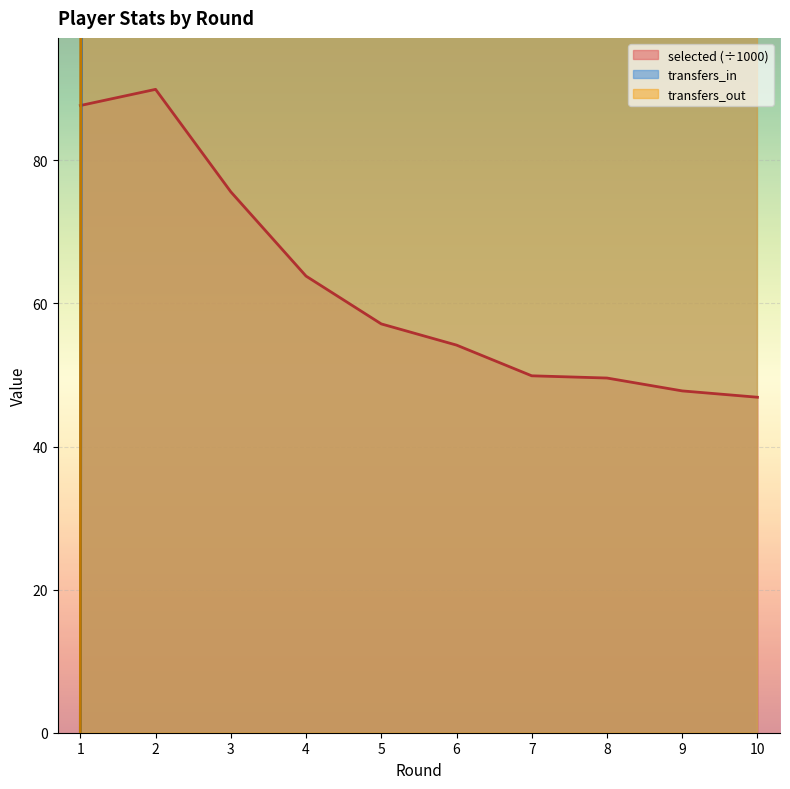

What is the difference between the transfers_in values at 9 and 5?

488.0